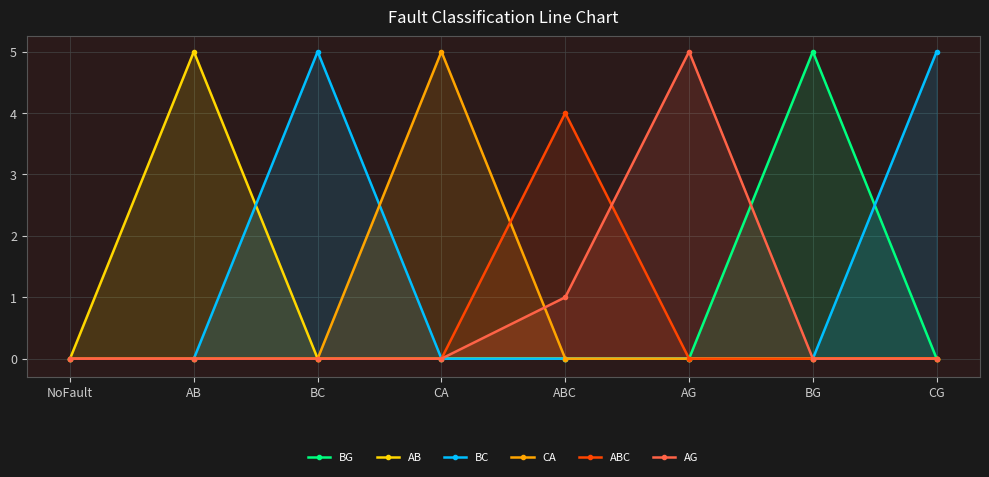

Is it true that ABC equals 0 at AG?

True